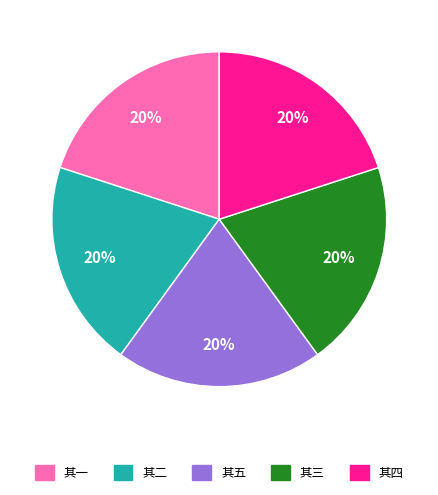

Approximately how many times larger is the value at 其三 compared to 其五?

1.0